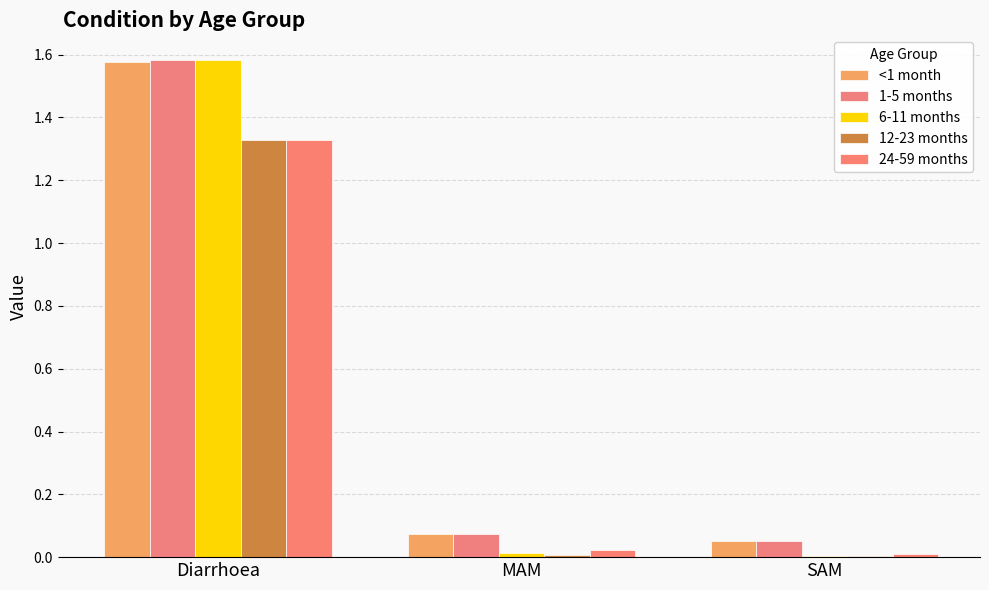

What is the total value across all series at Diarrhoea?

7.4